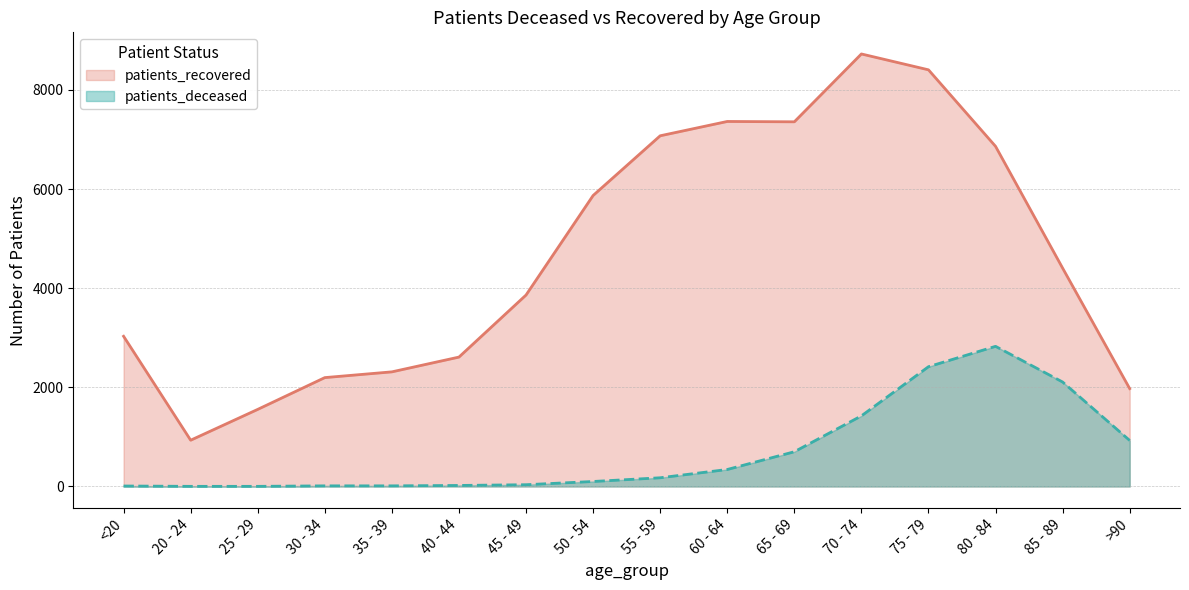

True or false: patients_deceased and patients_recovered intersect in this chart.

False